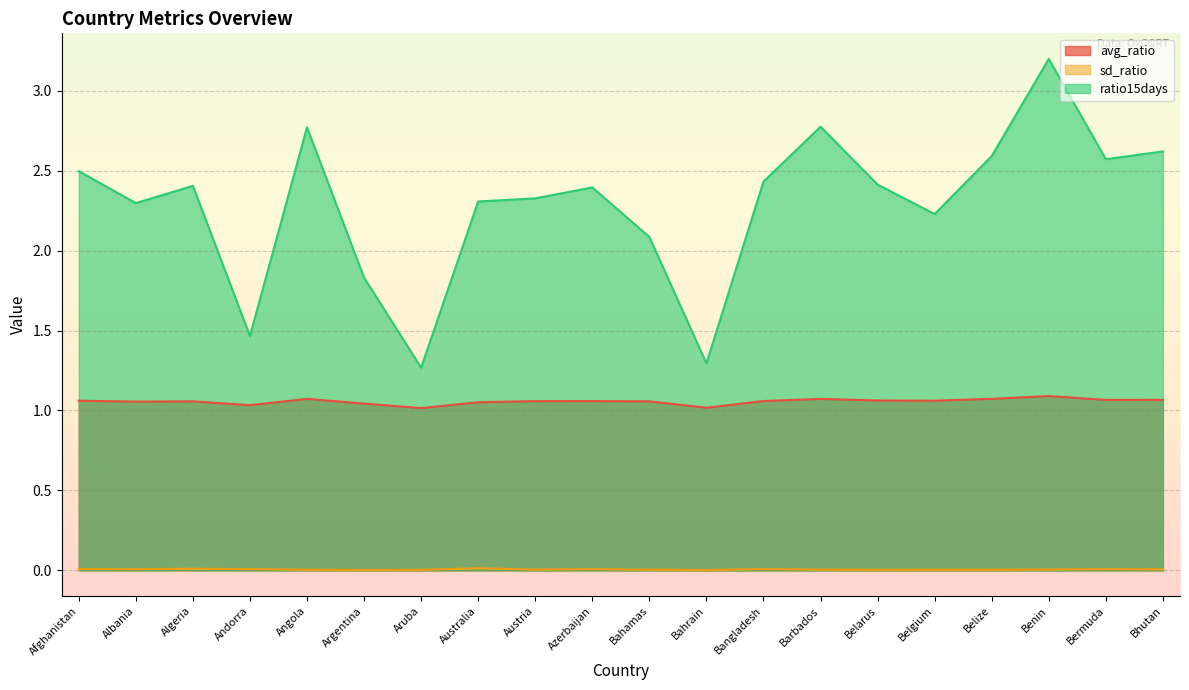

How many lines are shown in the chart?

3